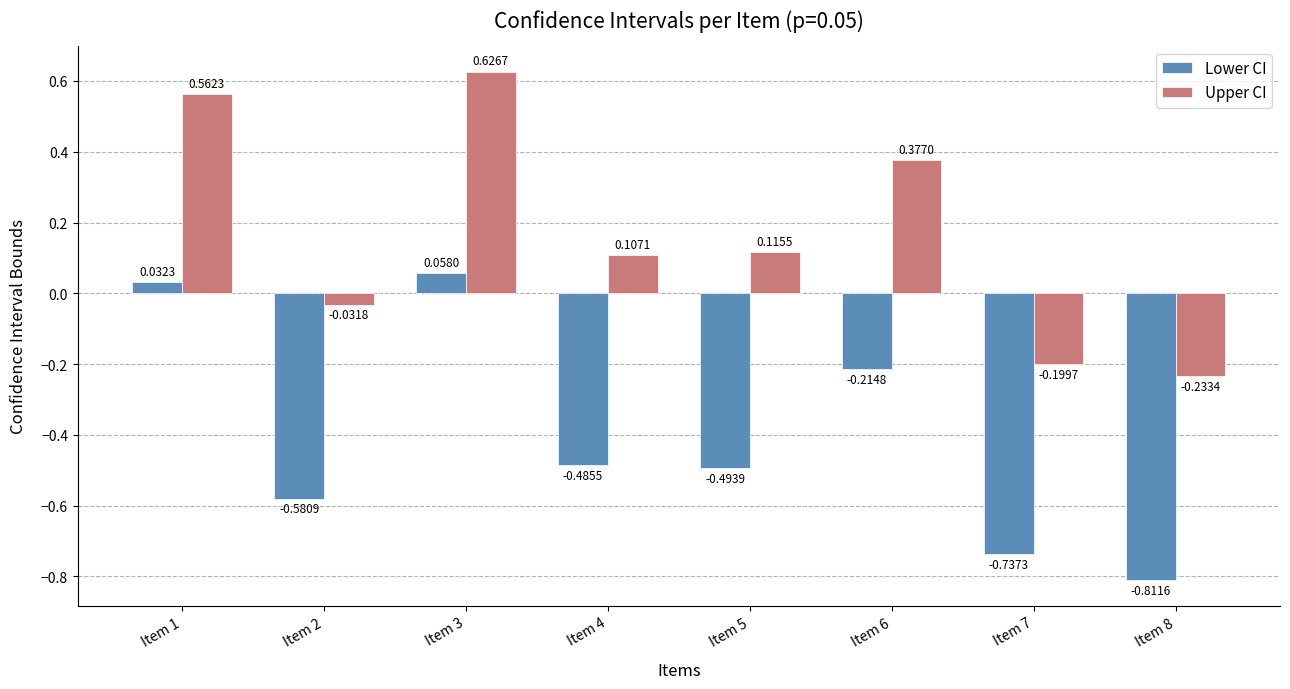

Is the value of Upper CI at Item 4 greater than the value of Lower CI at Item 2?

Yes